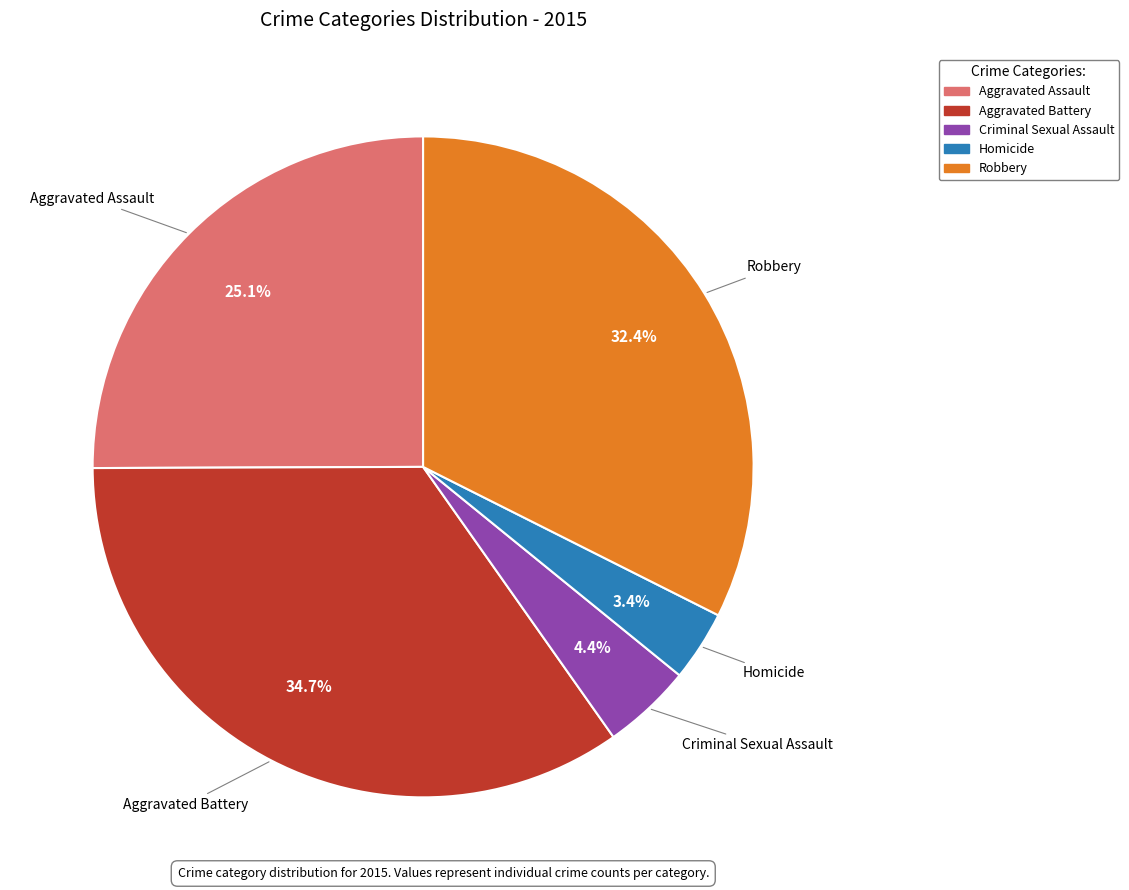

The Aggravated Battery slice represents 35% of the pie. True or false?

True